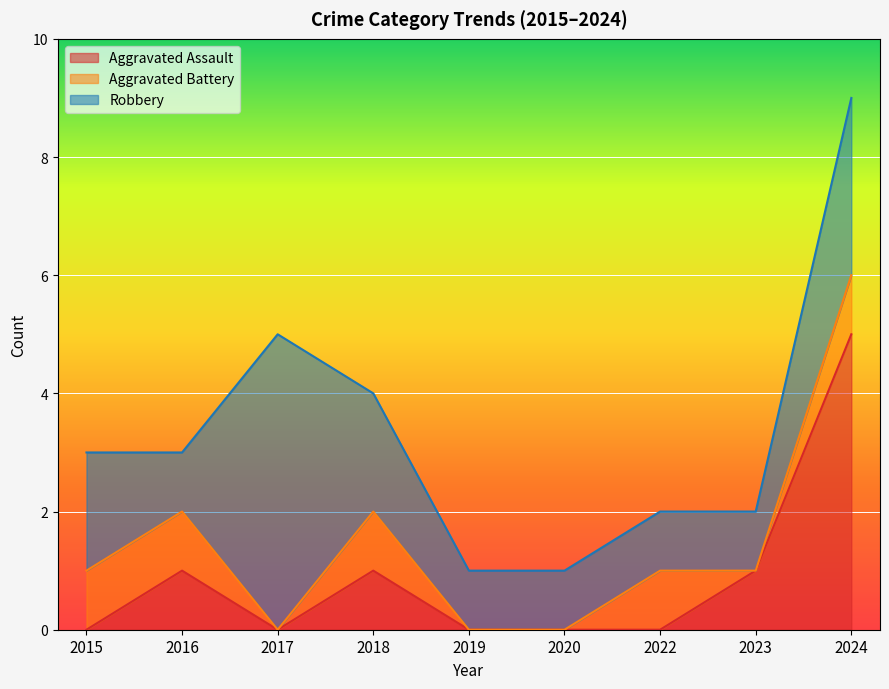

How many lines are shown in the chart?

3